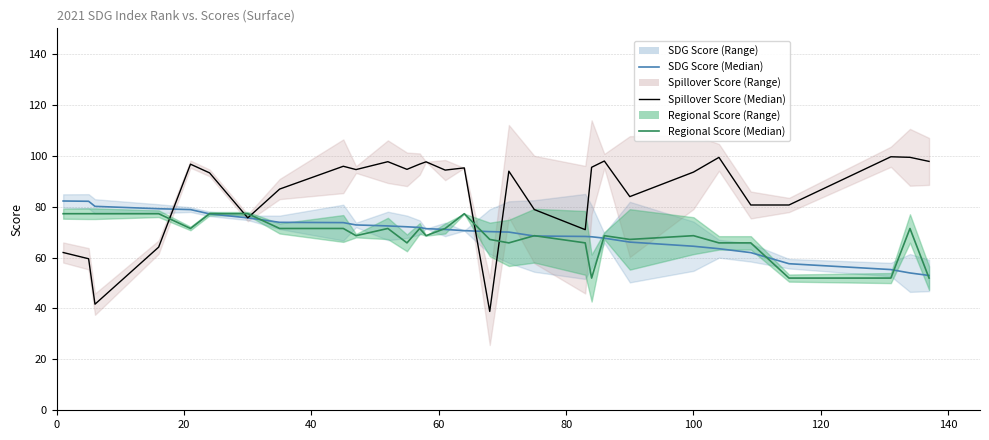

How many data points in Spillover Score (Median) are above 94?

15